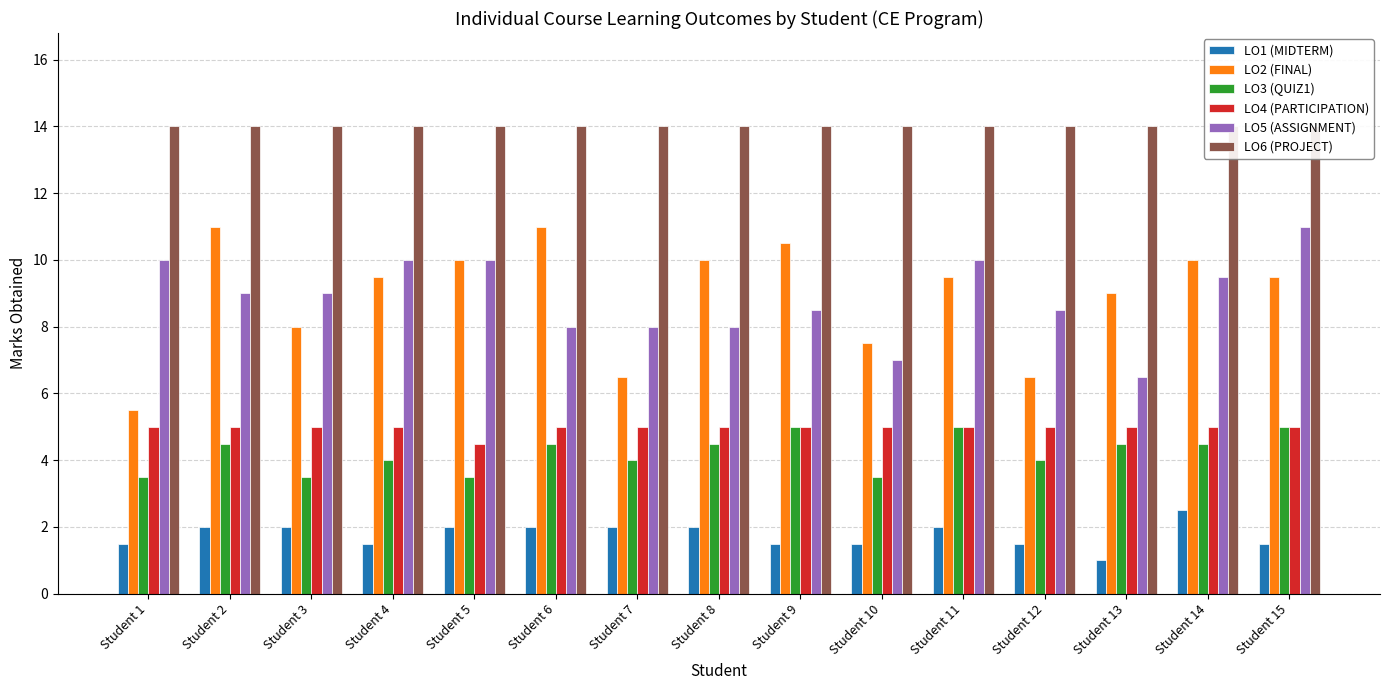

What is the value of the LO6 (PROJECT) bar at the 1st from the left?

14.0